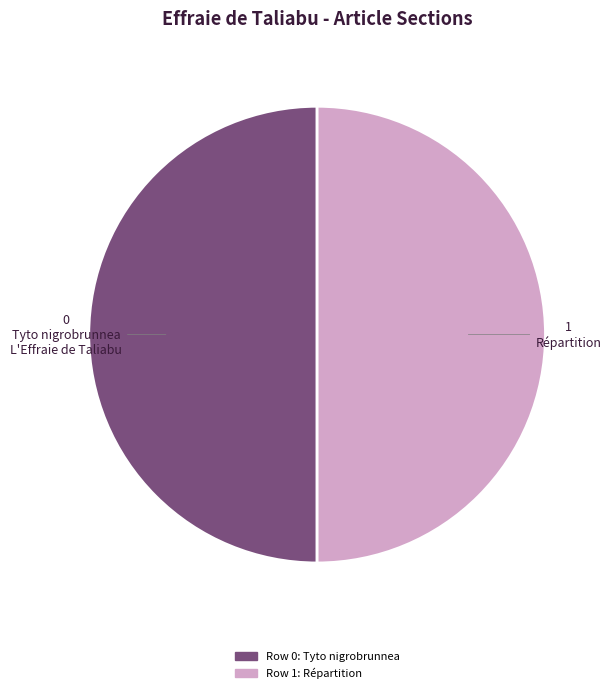

Rank the categories by value from highest to lowest.

Répartition, Tyto nigrobrunnea
L'Effraie de Taliabu